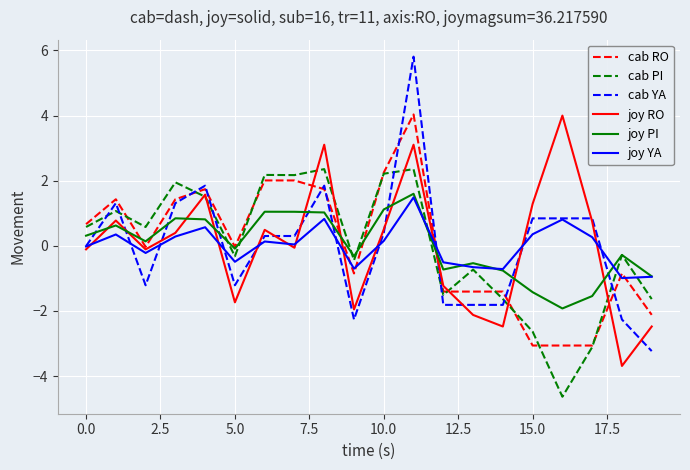

At how many categories does at least one series exceed -3?

20